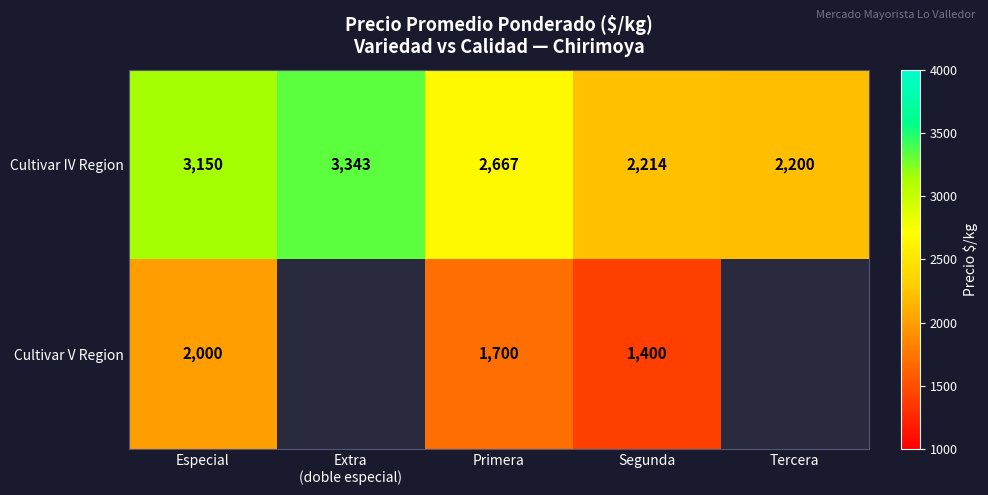

Which series changed the most between Especial and Primera?

Cultivar IV Region